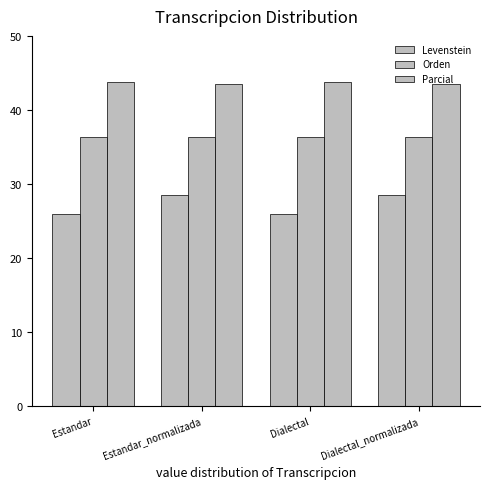

What position from the left is Estandar_normalizada?

2